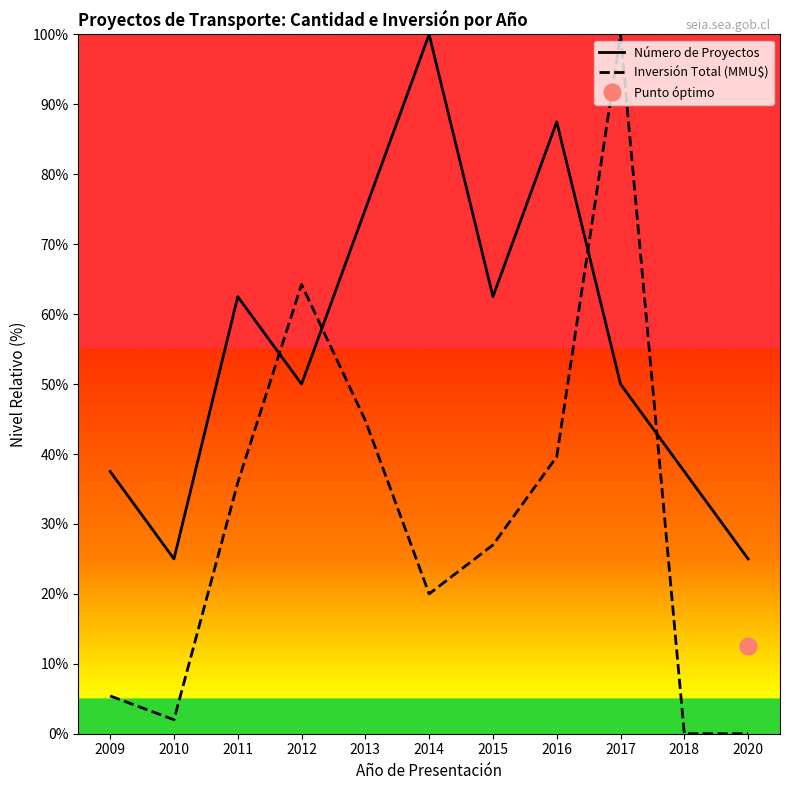

Which has a higher value, 2014 or 2012?

2014